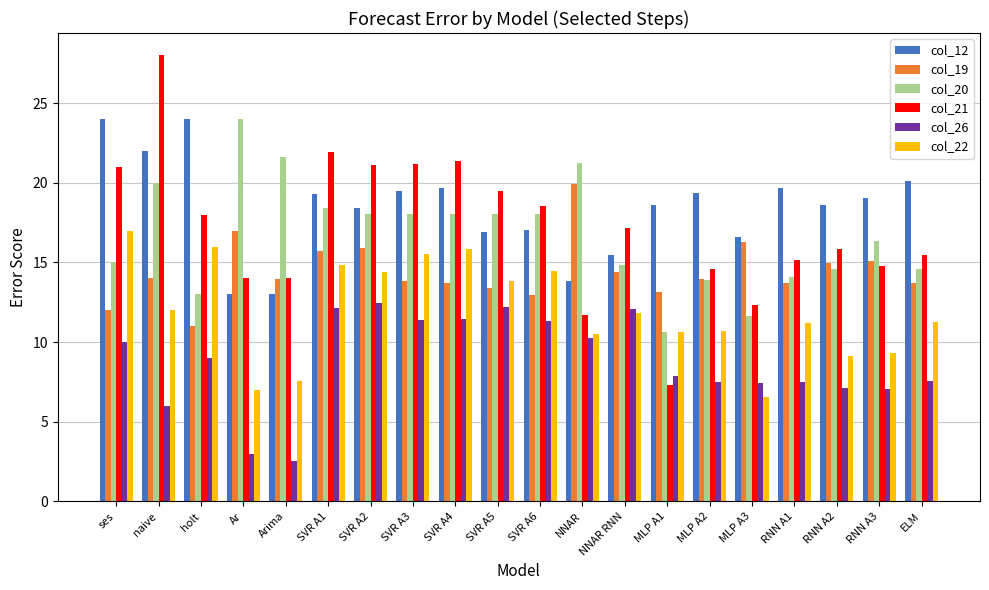

True or false: col_21 has a value of 11.7 at NNAR.

True